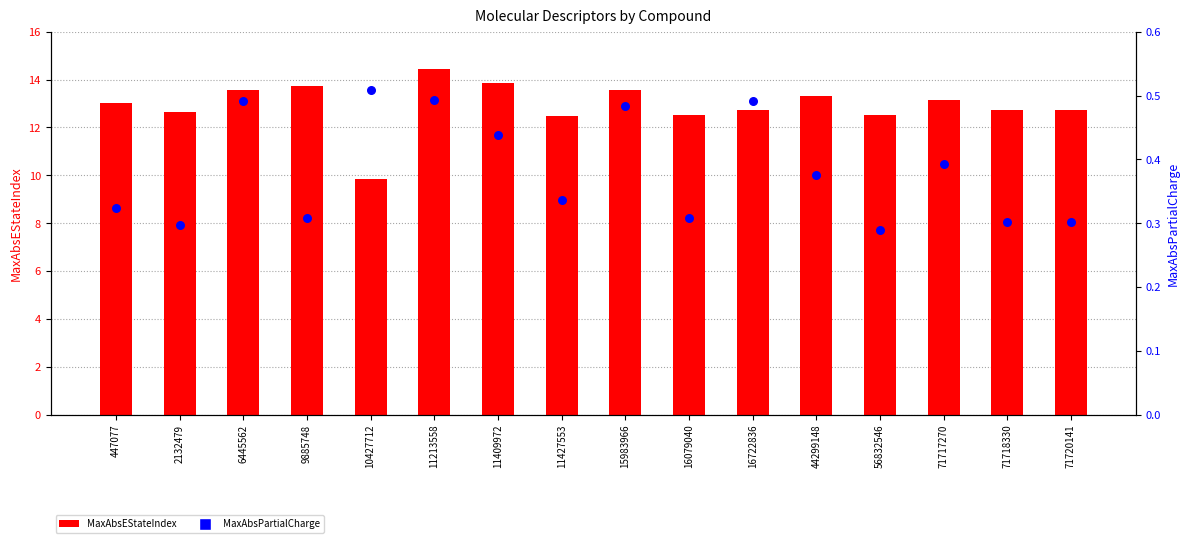

Which series reaches the maximum Y coordinate?

MaxAbsEStateIndex